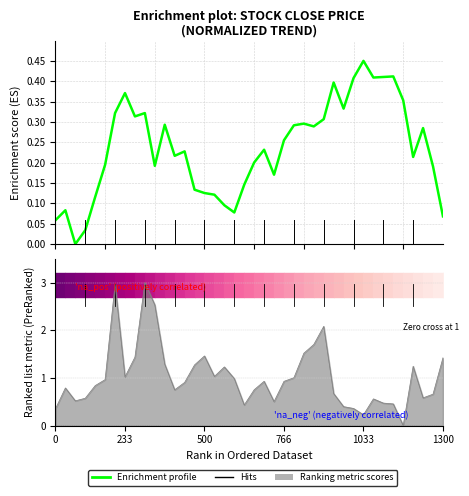

How many positive values are there?

39